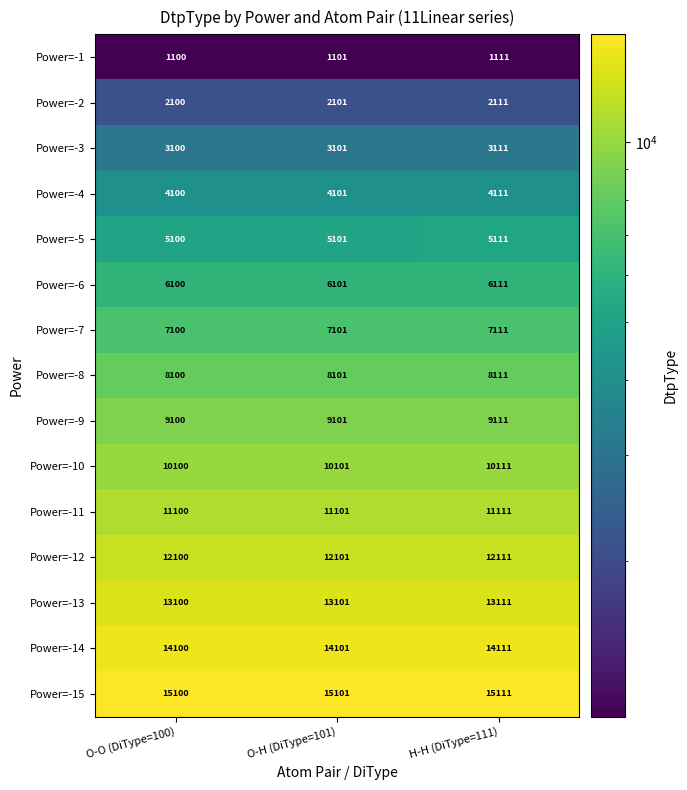

What is the approximate value of Power=-14 at O-H (DiType=101)?

14101